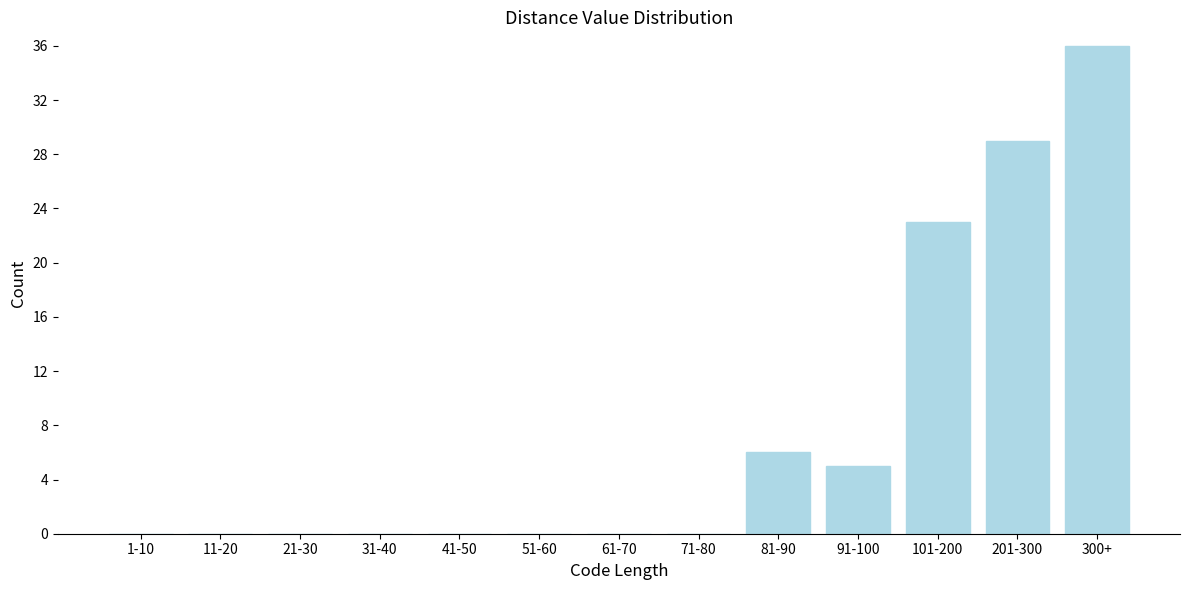

Reading left to right, list all the values displayed in this chart.

1-10=0	11-20=0	21-30=0	31-40=0	41-50=0	51-60=0	61-70=0	71-80=0	81-90=6	91-100=5	101-200=23	201-300=29	300+=36